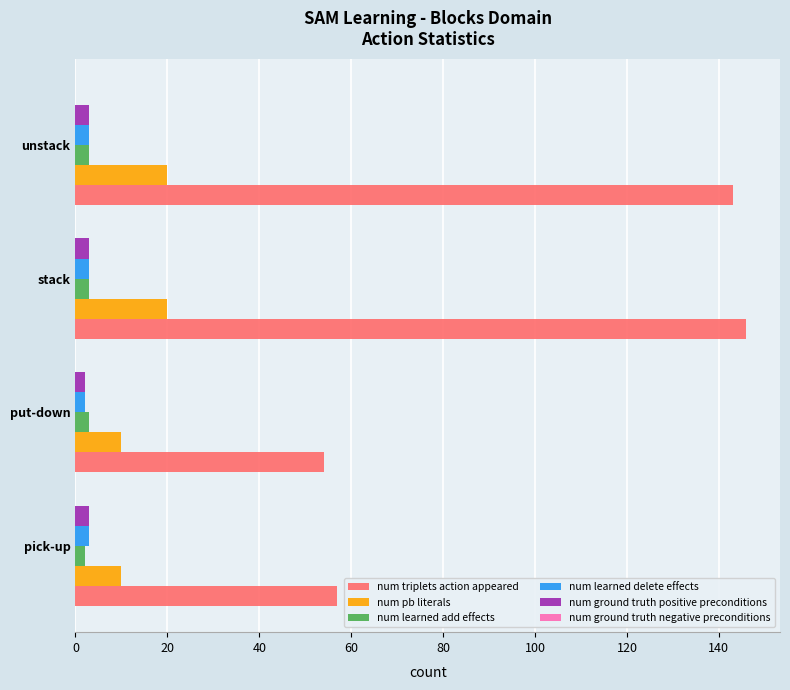

Count the num learned add effects values in the range 3 to 4.

3